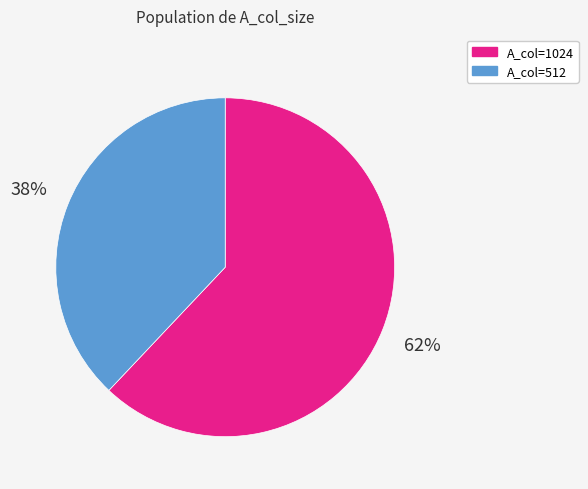

Is there a majority slice in this chart?

Yes